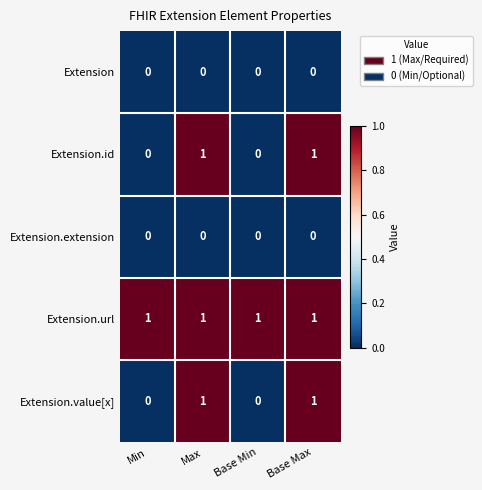

The Extension series shows 0 at Min. True or false?

True